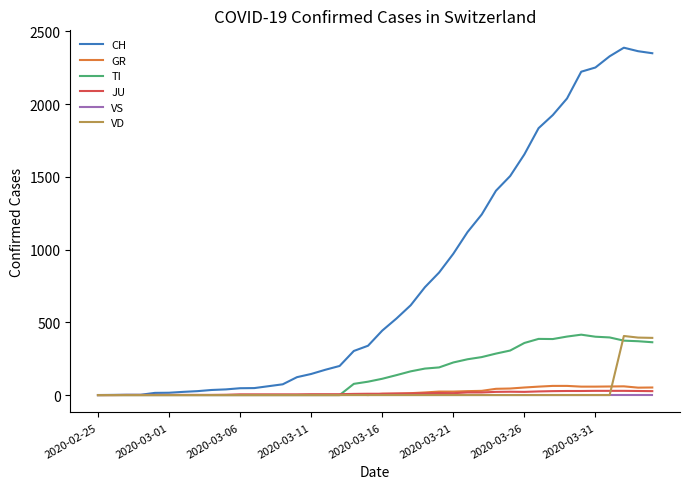

What is the maximum value shown in the chart?

2387